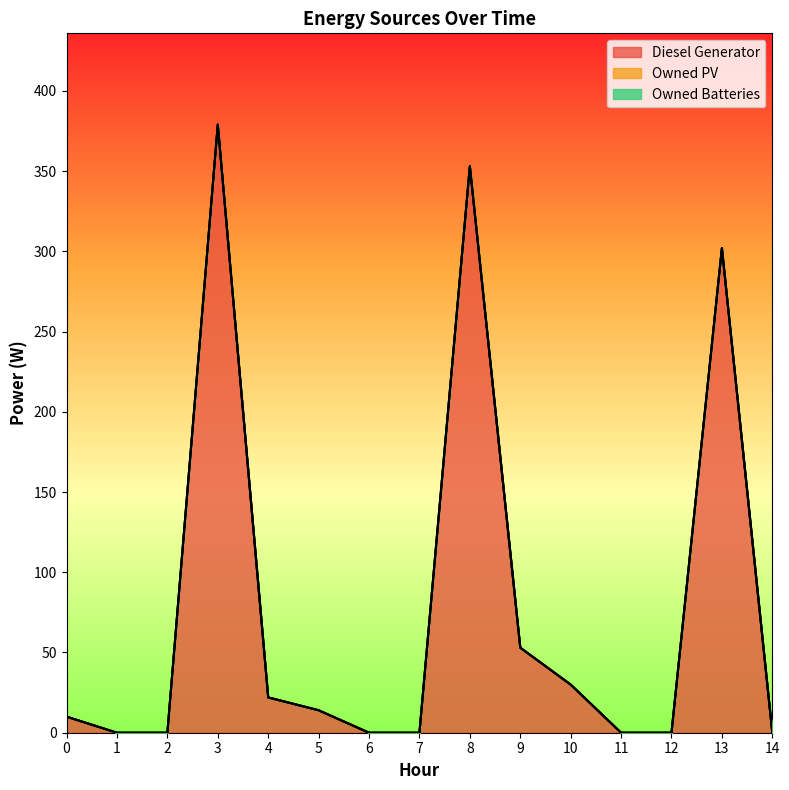

At 12, list the series in order from smallest to largest.

Diesel Generator, Owned PV, Owned Batteries